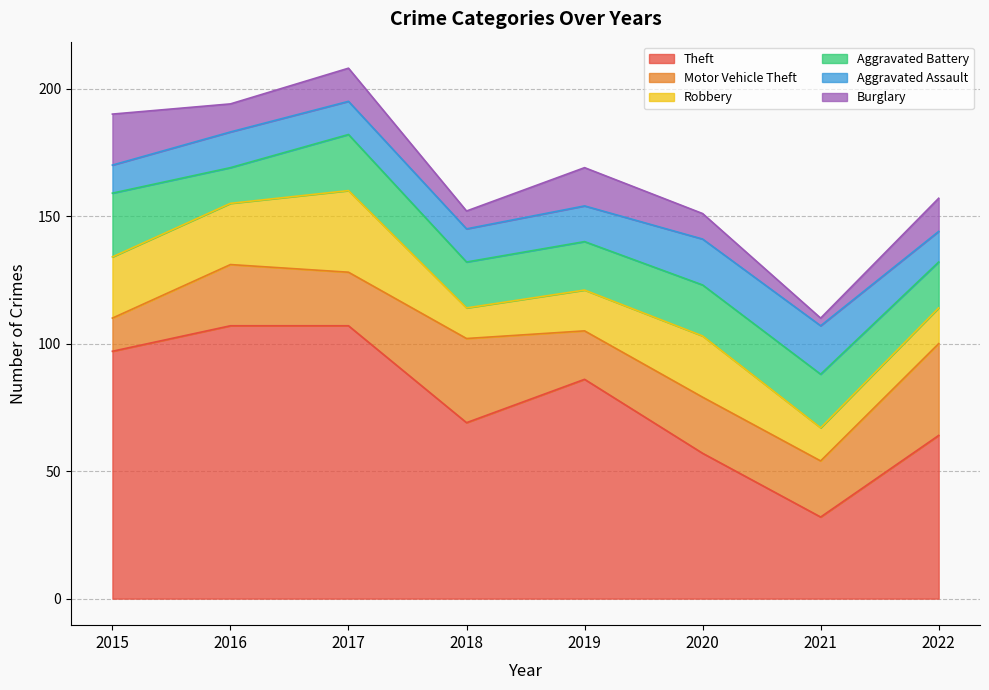

Where is Aggravated Assault nearest to the value 15?

2016